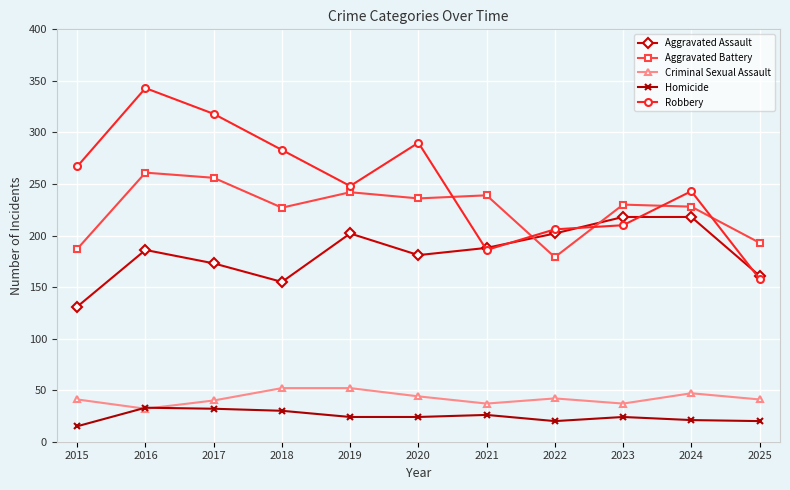

How many times do Aggravated Assault and Aggravated Battery cross each other?

2